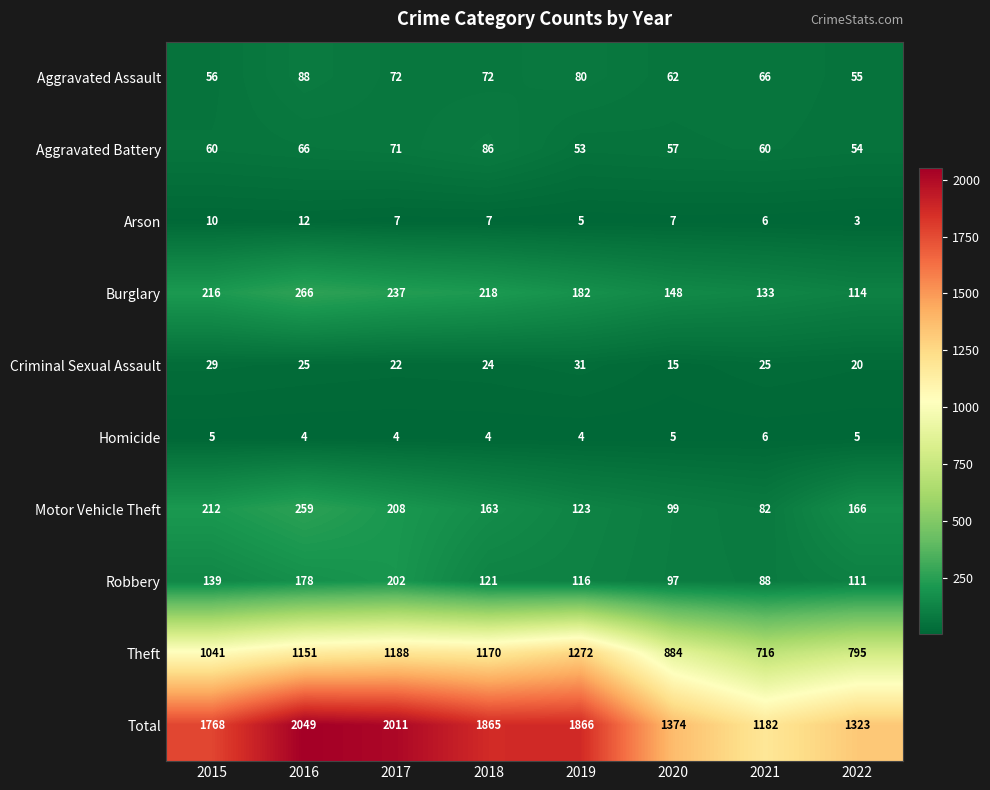

At which label is Robbery closest to 145?

2015